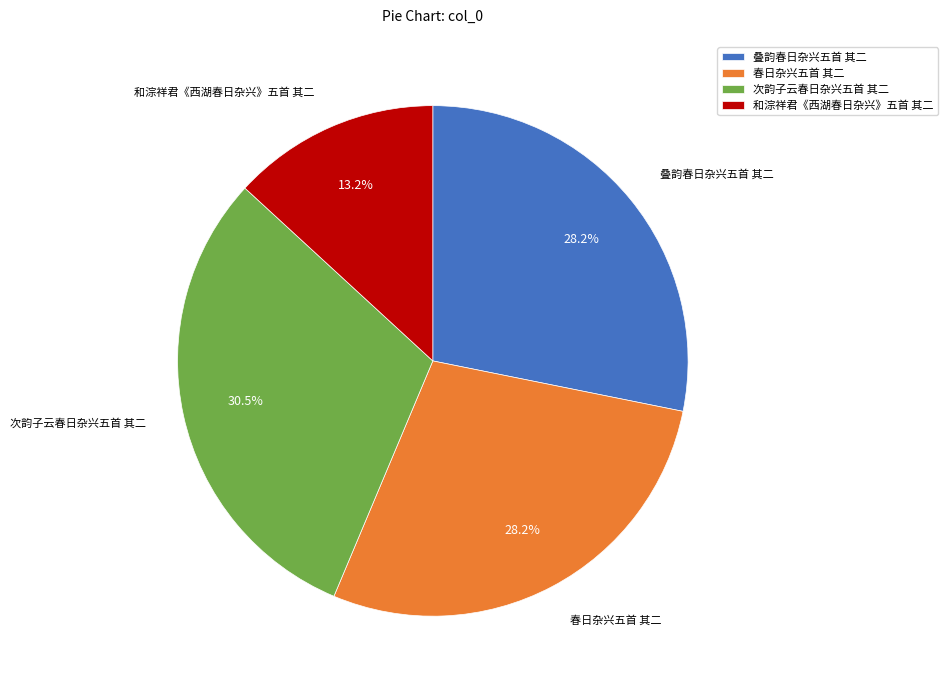

Is there a majority slice in this chart?

No